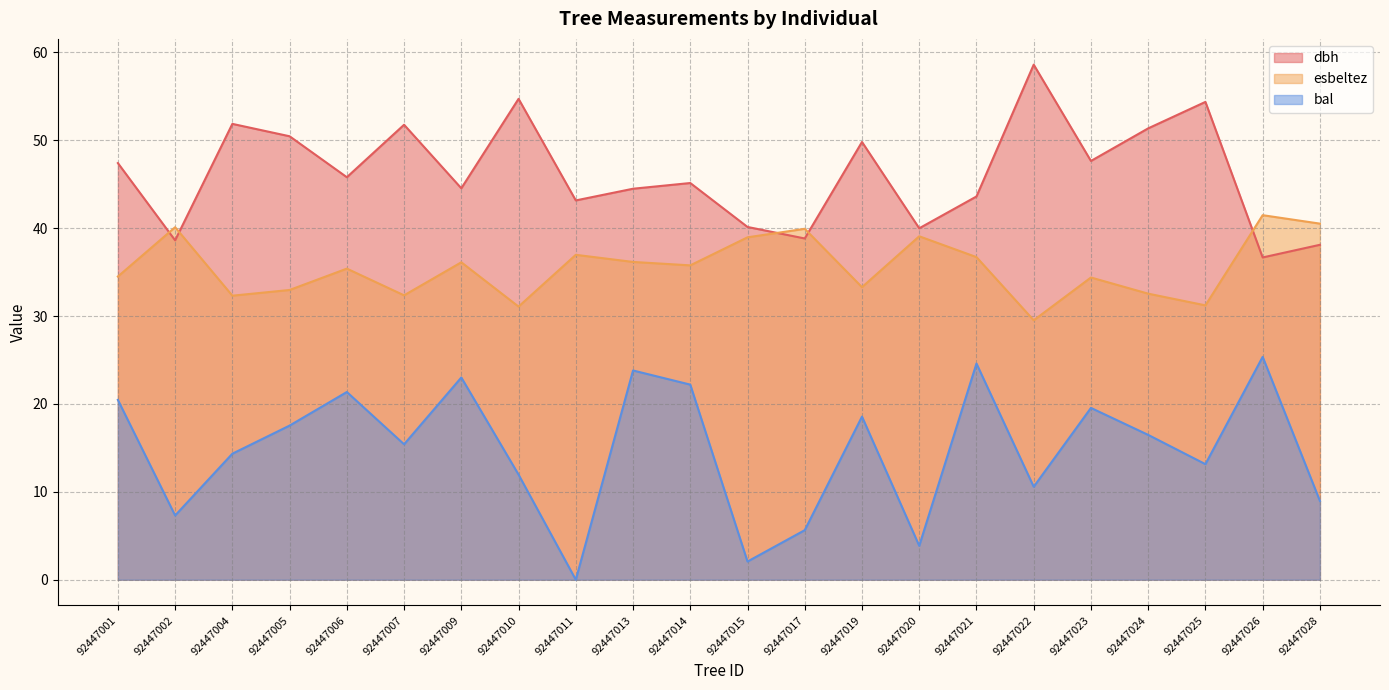

Reading right to left, list all the values displayed in this chart.

dbh: 38.1	36.7	54.4	51.4	47.6	58.6	43.6	40.0	49.8	38.8	40.1	45.1	44.5	43.2	54.7	44.5	51.8	45.8	50.5	51.9	38.6	47.4
esbeltez: 40.5	41.5	31.2	32.5	34.4	29.5	36.7	39.1	33.3	39.9	39.0	35.8	36.2	37.0	31.1	36.1	32.4	35.4	33.0	32.3	40.1	34.5
bal: 9.0	25.4	13.2	16.5	19.6	10.6	24.6	3.9	18.6	5.6	2.1	22.2	23.8	0.0	12.0	23.0	15.4	21.4	17.5	14.3	7.3	20.5